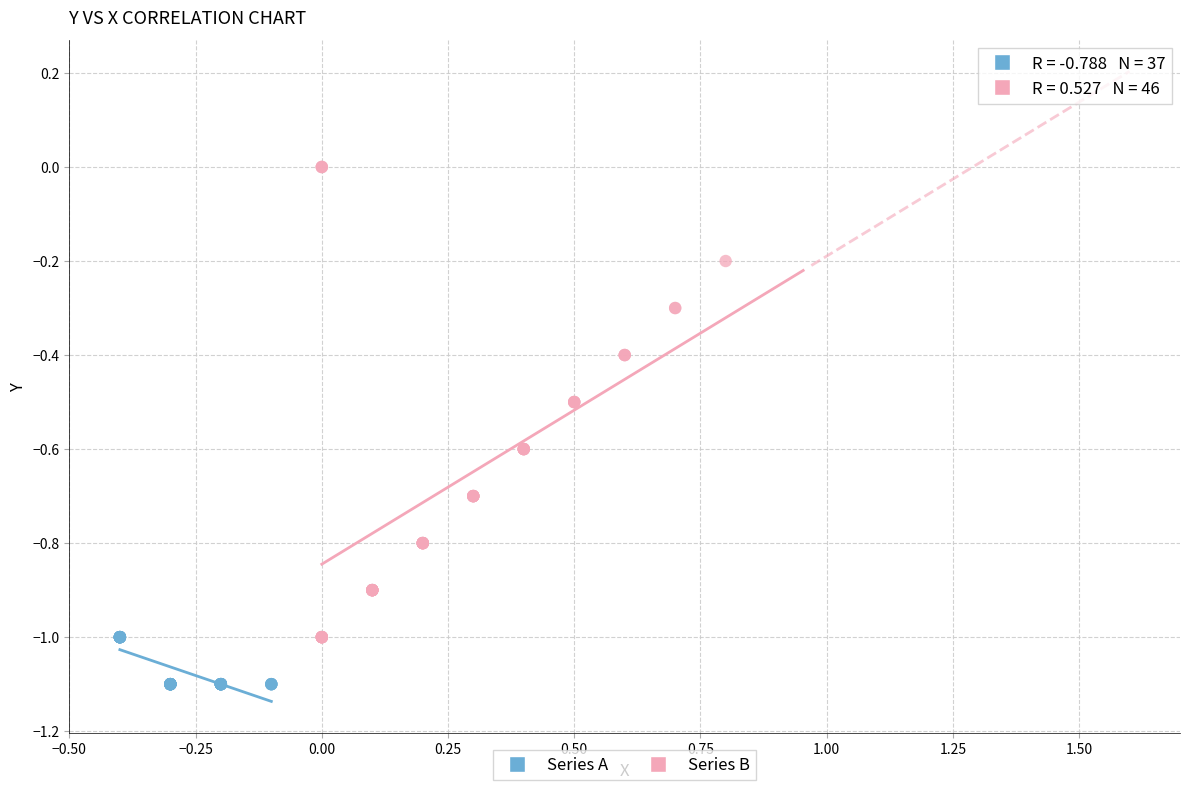

Which series has the largest Y range (max minus min)?

Series B